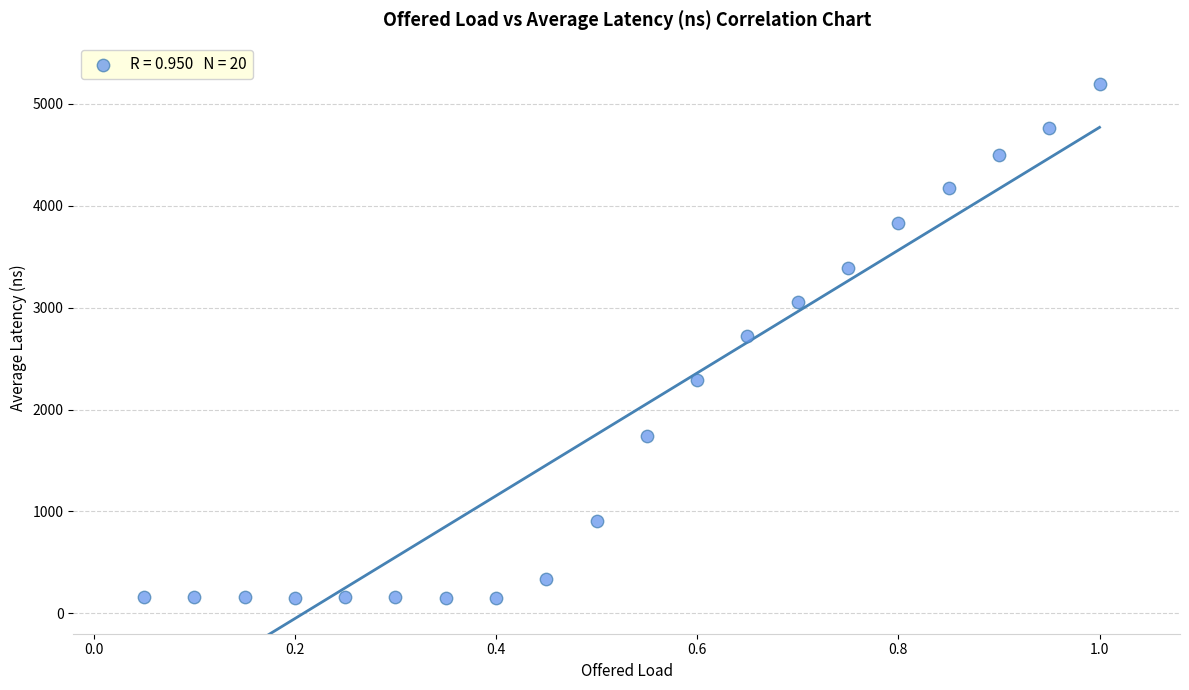

What is the range of X values (max minus min)?

0.9